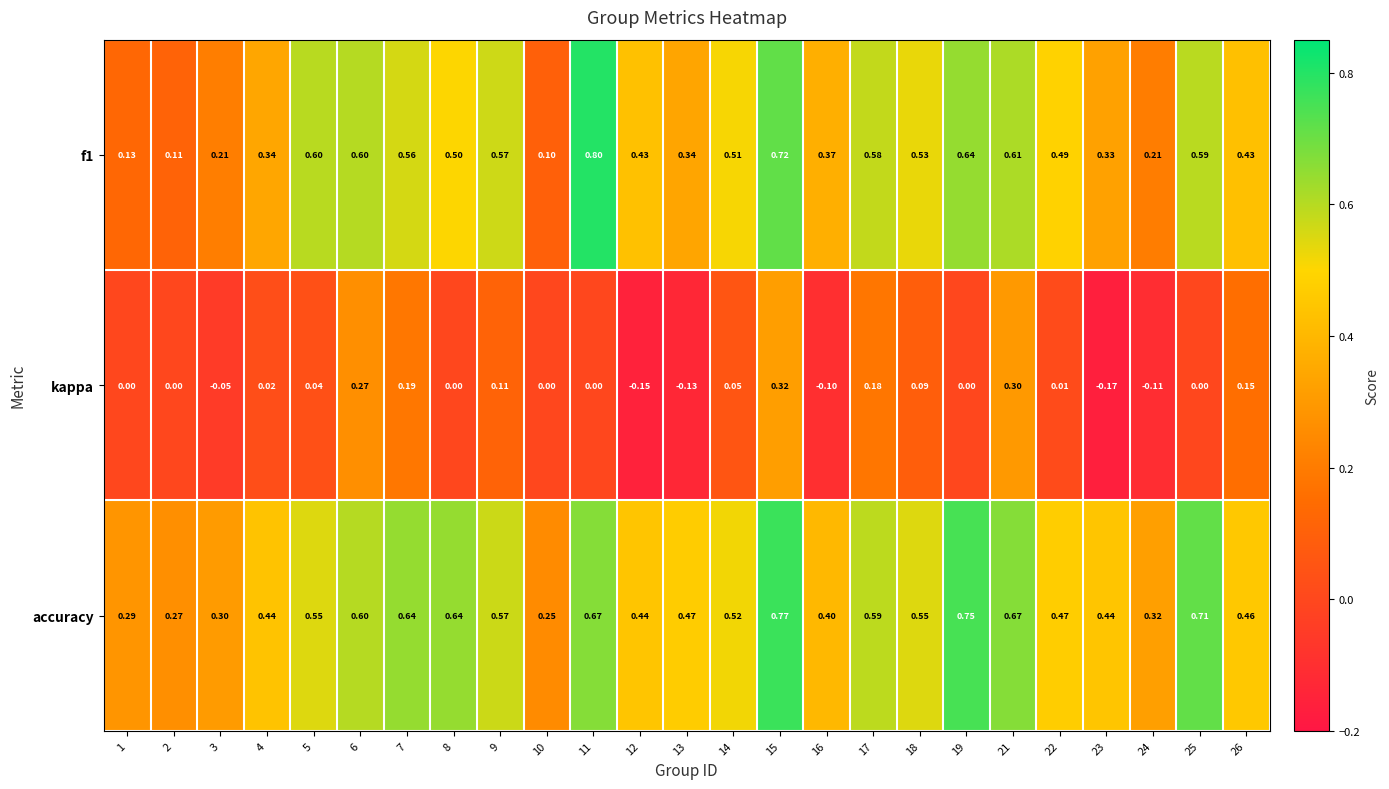

Which series has the largest total across all categories?

accuracy